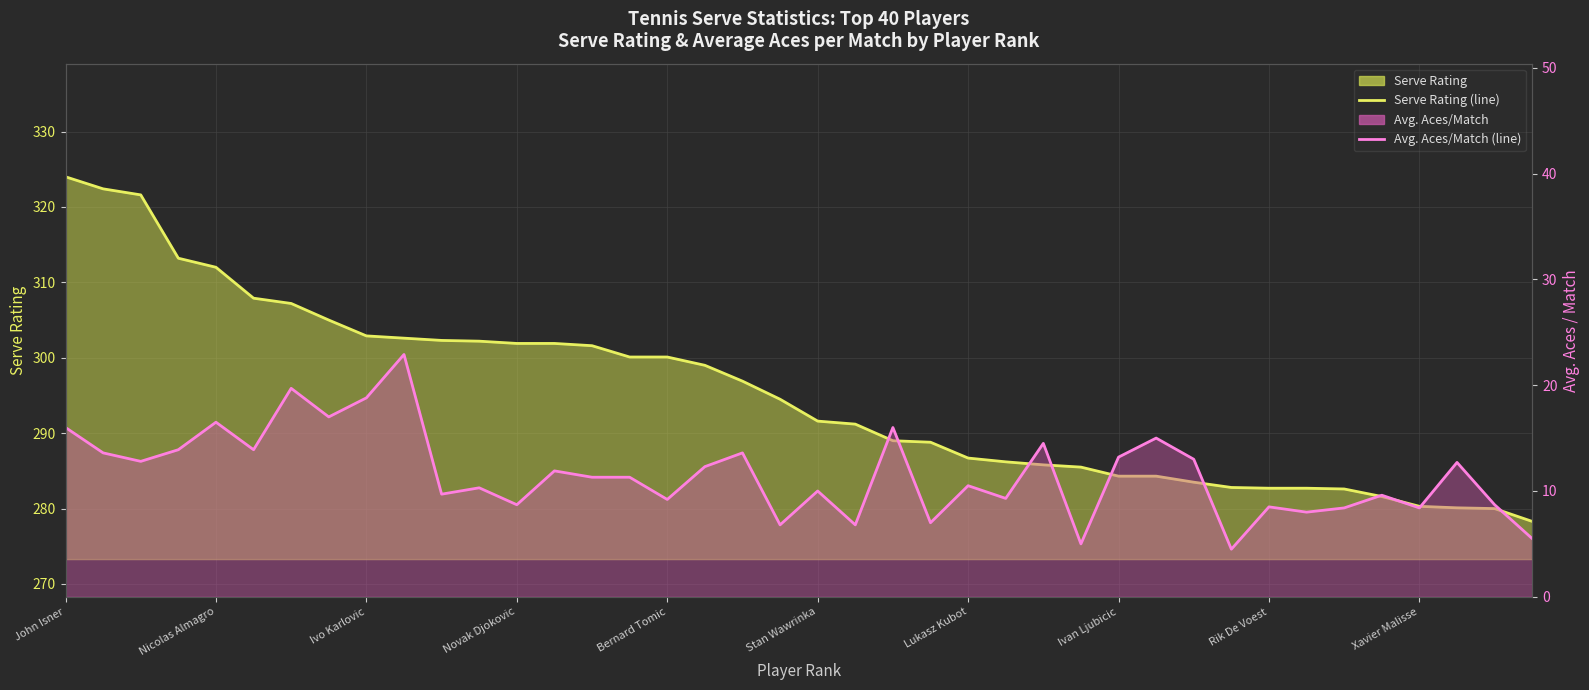

Where does the Serve Rating (line) series first go above 294?

John Isner